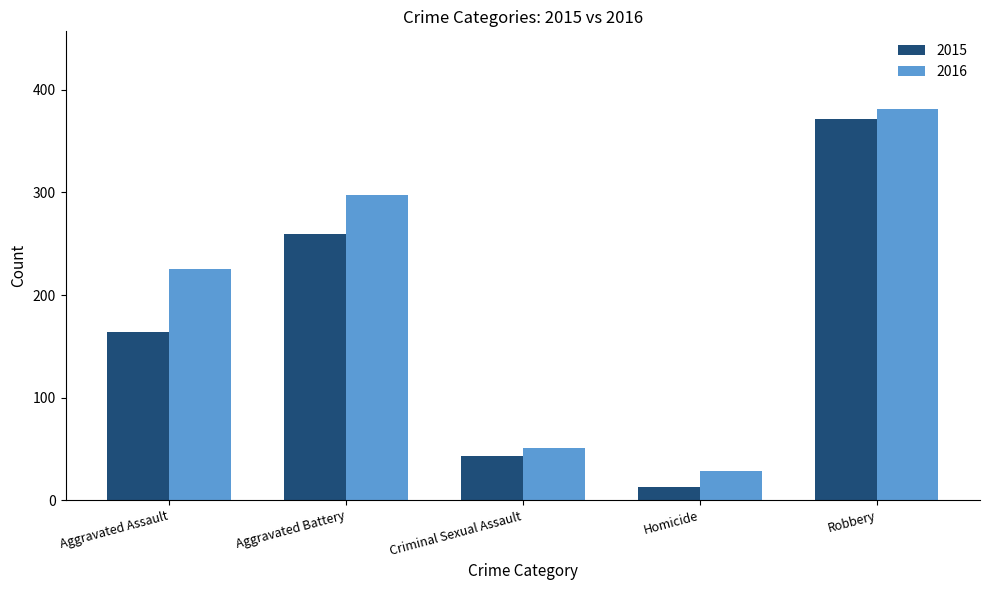

What is the value of the 2016 bar at the 3rd from the left?

51